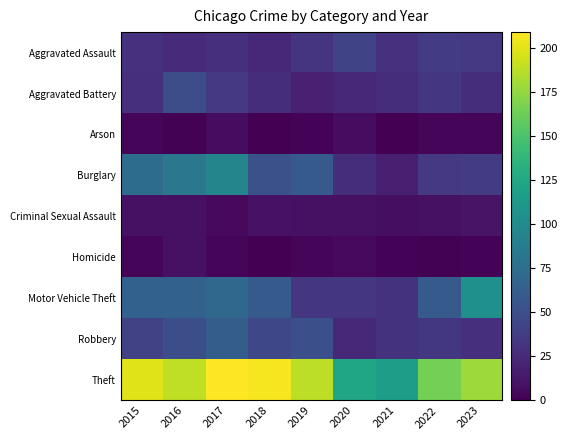

What is the total value across all series at 2019?

397